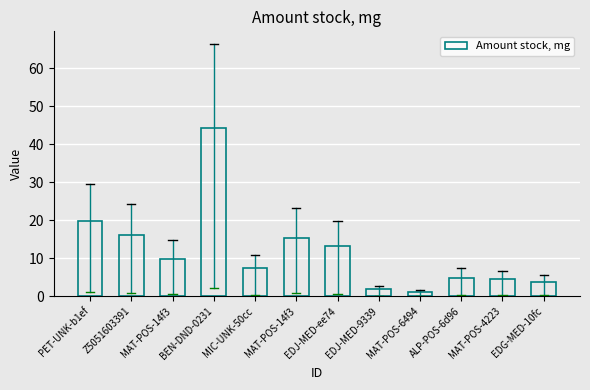

How many values exceed 9?

6